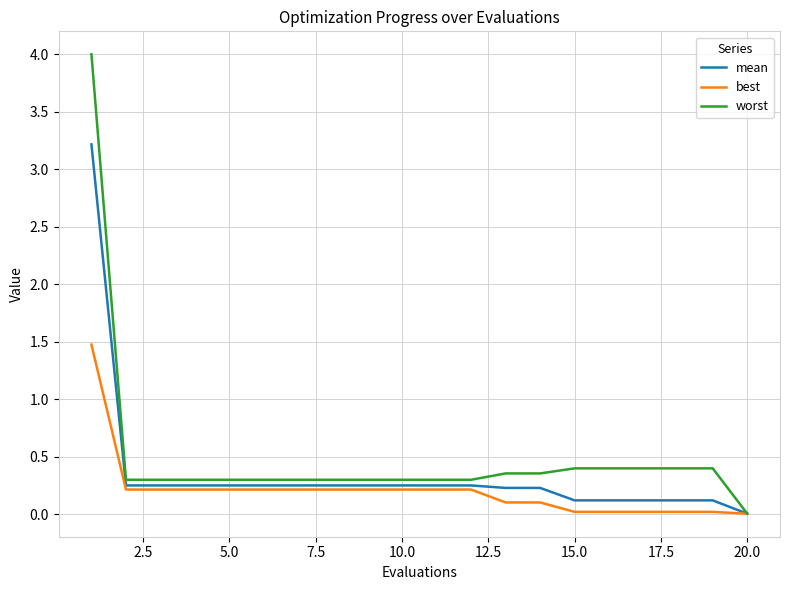

What is the maximum value for best?

1.5